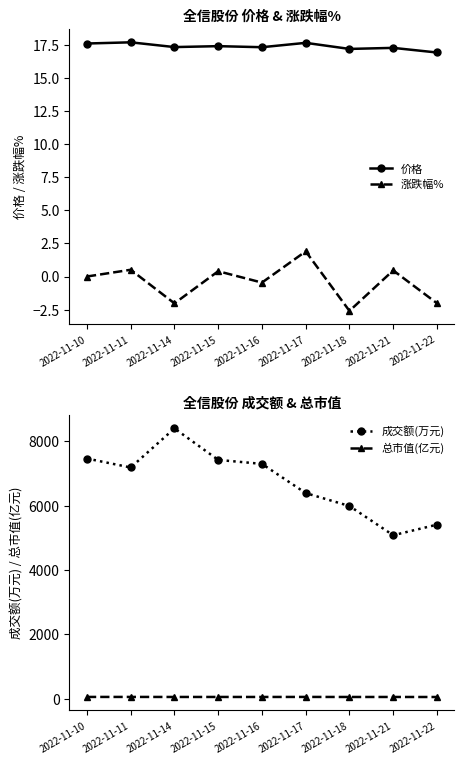

Is this an area chart (filled region under the line)?

No